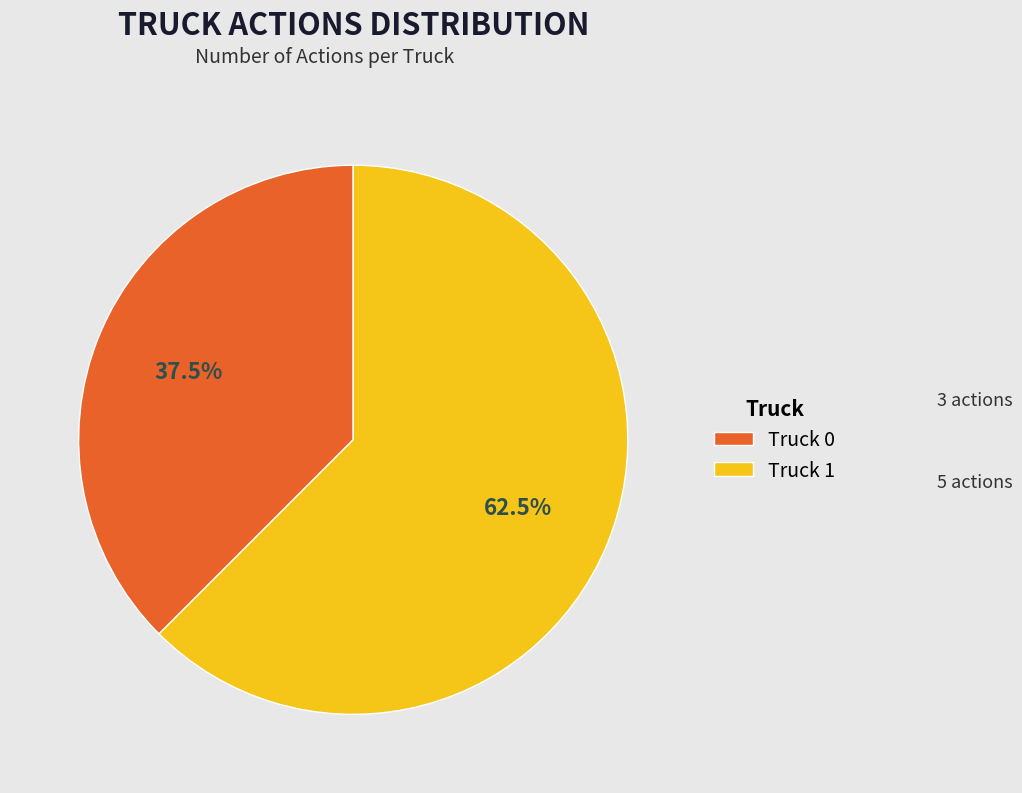

To the nearest percent, what is the difference between the Truck 1 and Truck 0 slice percentages?

25%